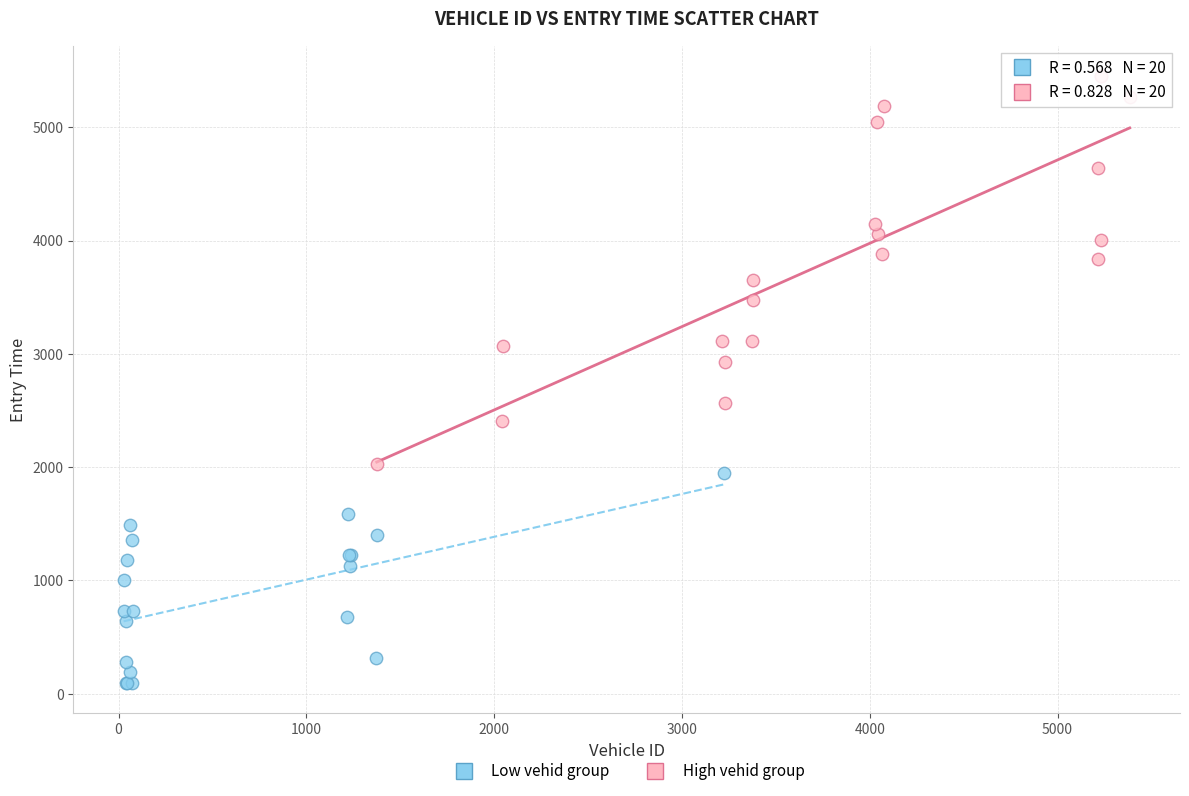

Which series has the widest spread of Y values?

High vehid group